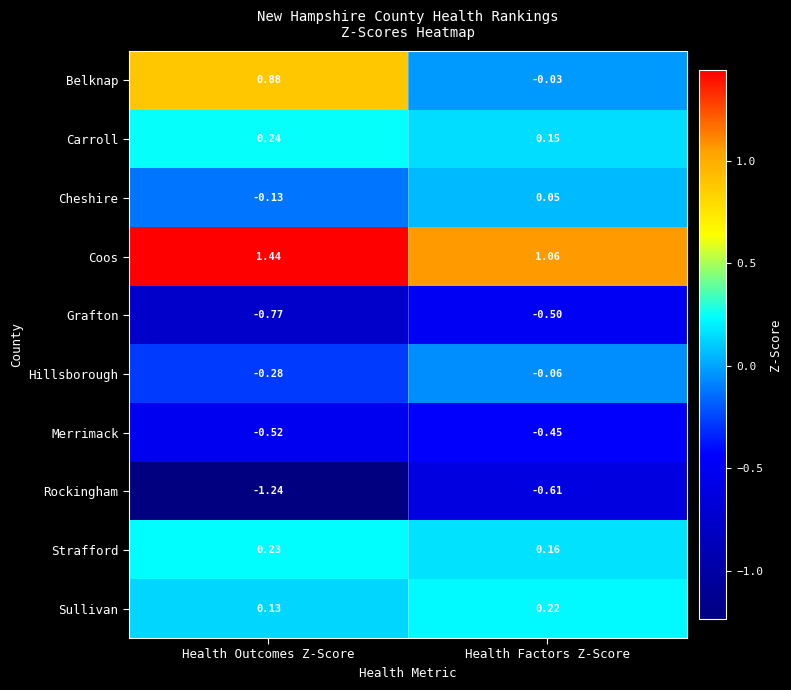

Which series has the widest spread of values?

Belknap